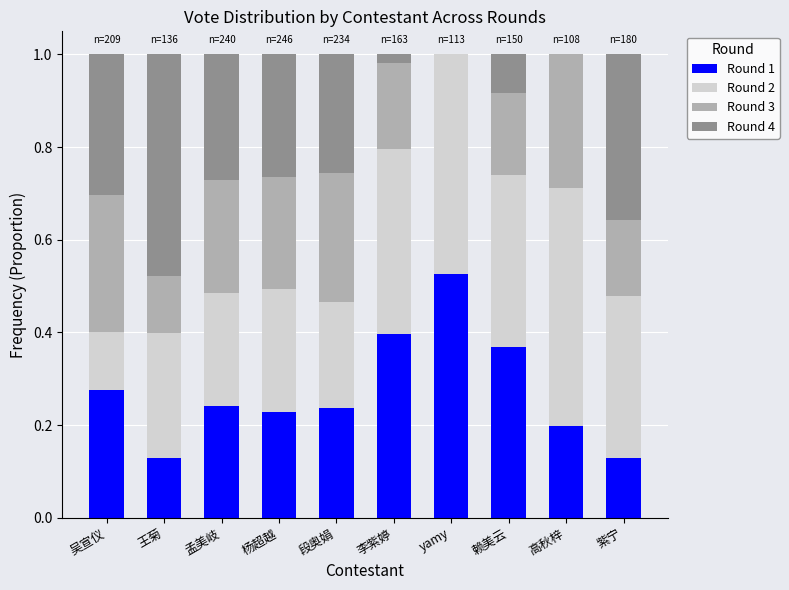

What is the total value across all series at 段奥娟?

1.0